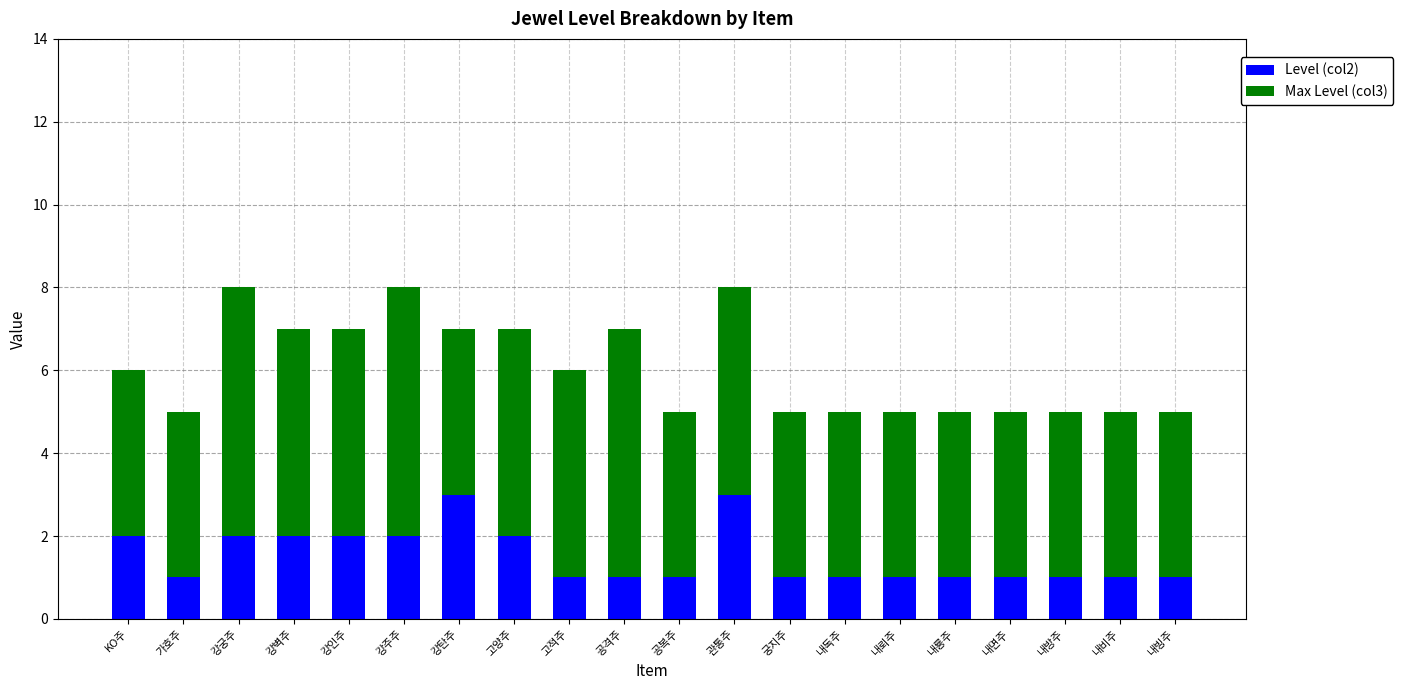

What is the total value across all series at 공복주?

5